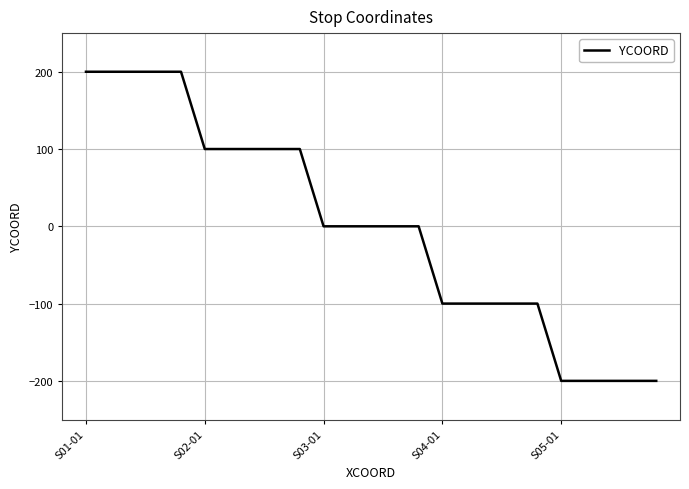

What is the difference between the maximum and minimum values?

400